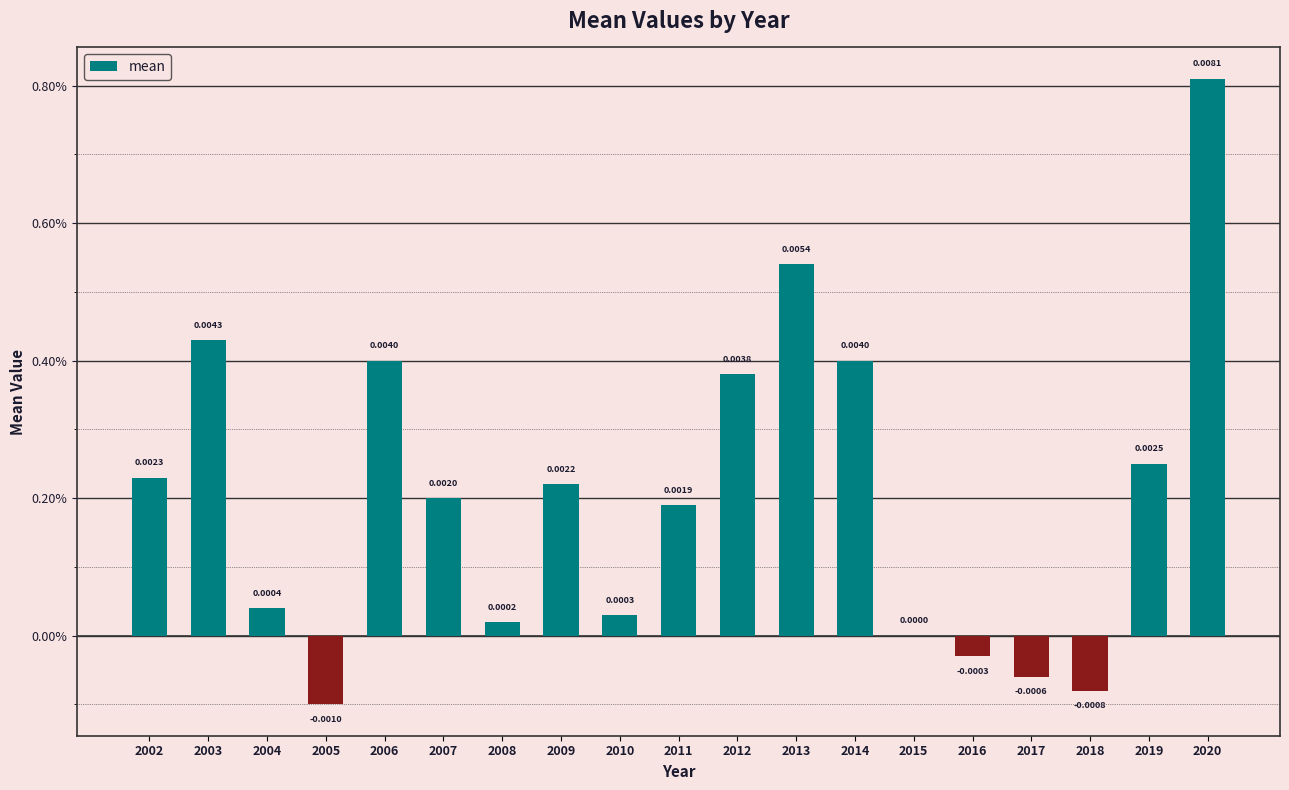

Which category has the highest value across all series?

2020